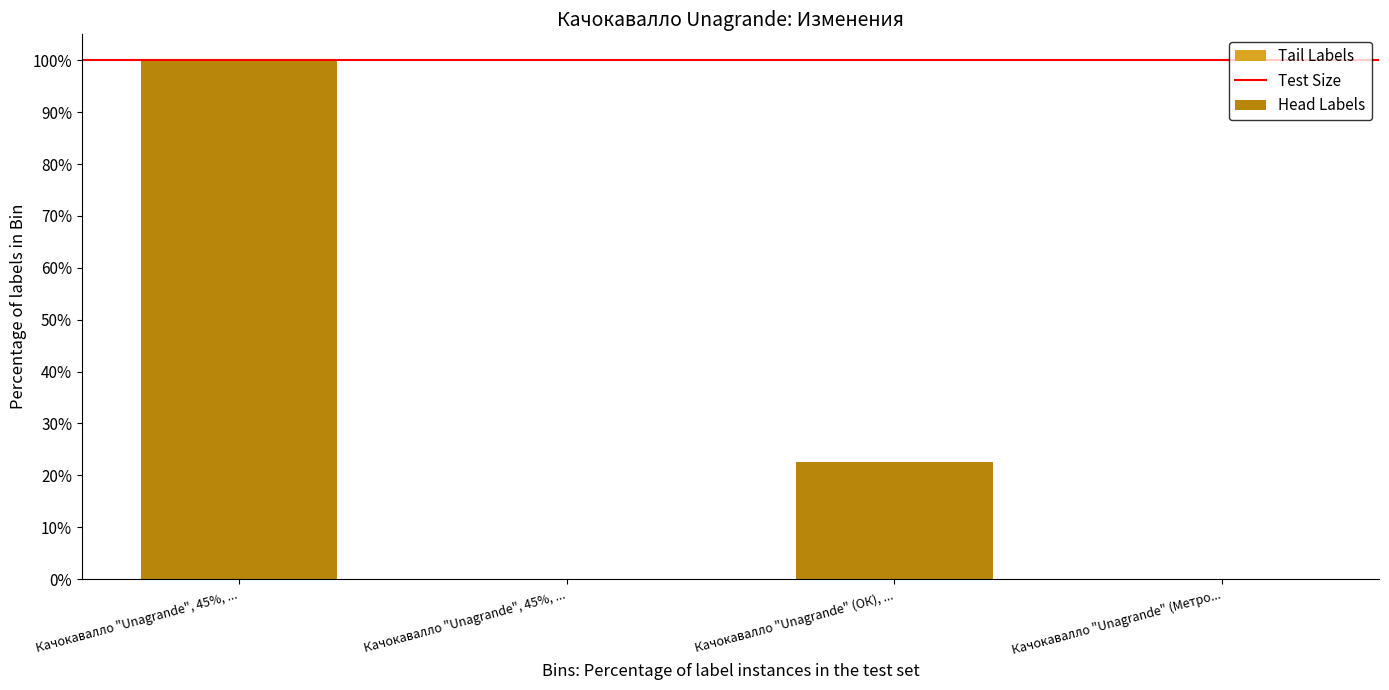

Are the bars horizontal?

No